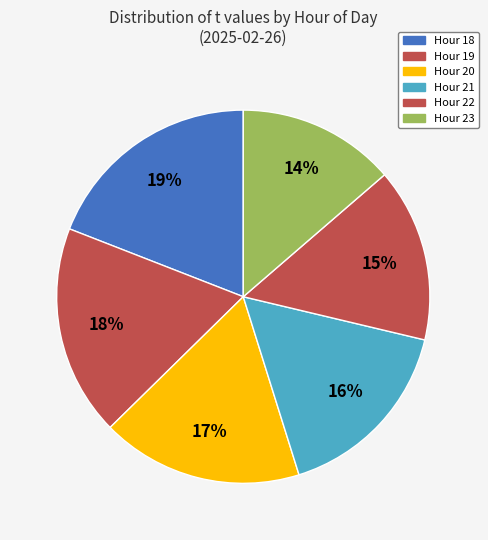

What is the smallest slice in the pie chart?

23